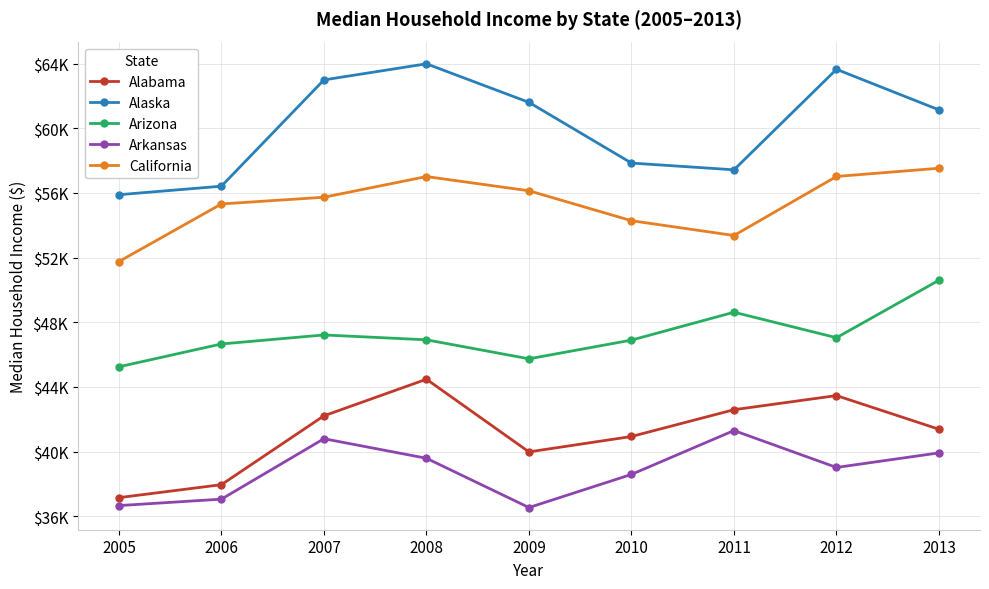

What is the difference between the second highest and minimum values in the Alabama series?

6314